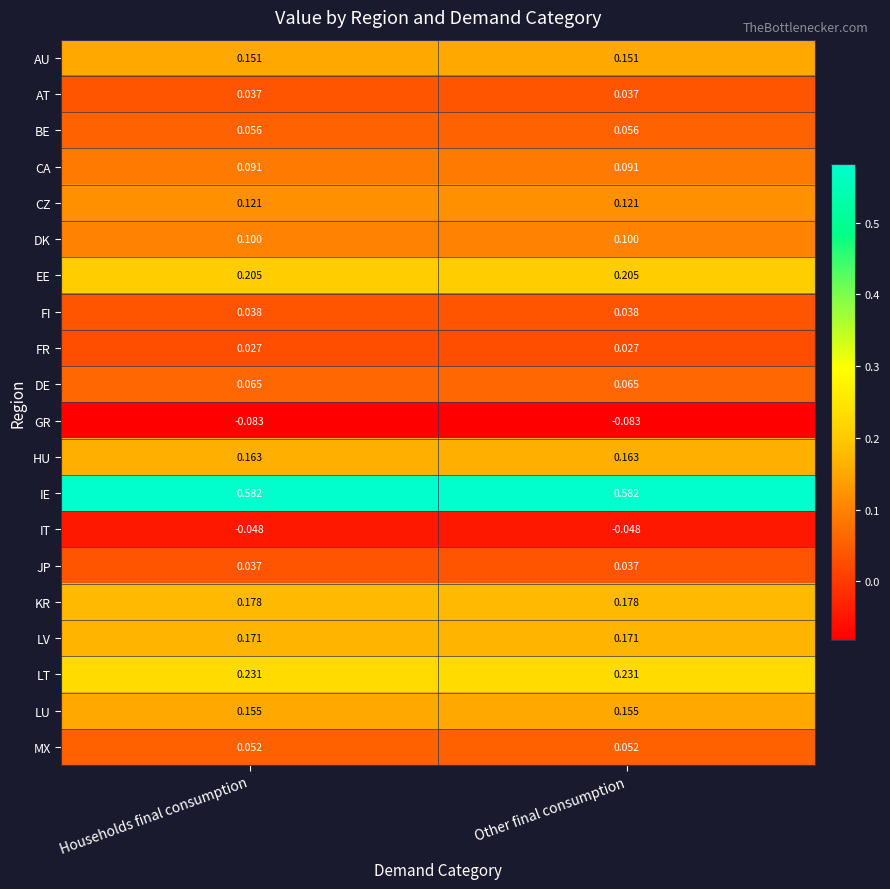

Is the value of BE at Other final consumption greater than the value of FI at Households final consumption?

Yes